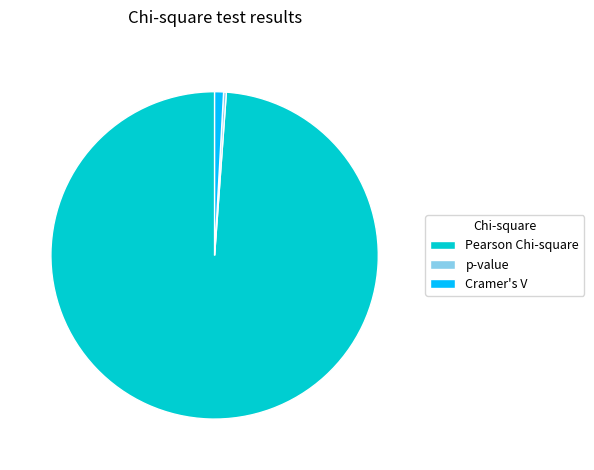

Is there a majority slice in this chart?

Yes